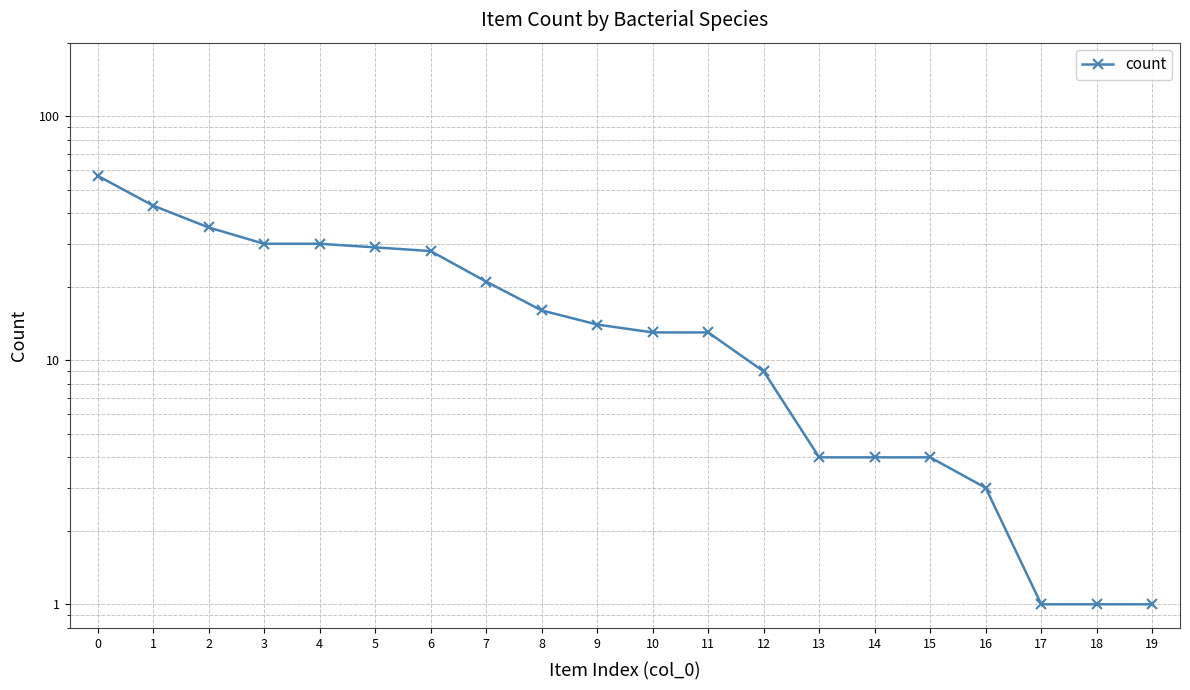

Rank the categories by value from lowest to highest.

17, 18, 19, 16, 13, 14, 15, 12, 10, 11, 9, 8, 7, 6, 5, 3, 4, 2, 1, 0